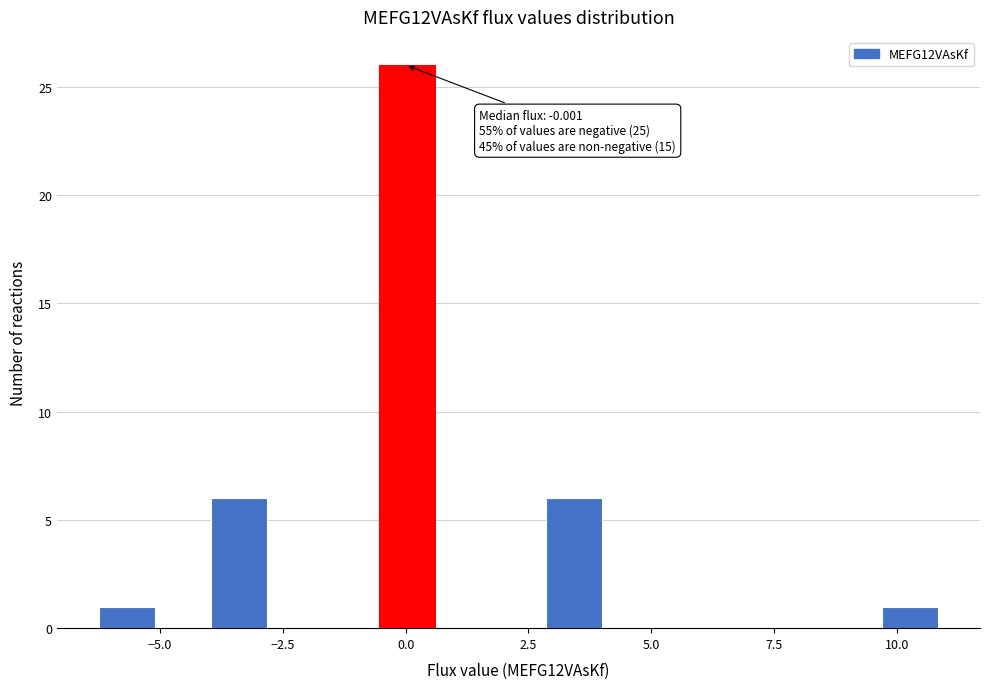

Read against the x-axis, roughly where is the centre of the tallest bar?

0.0